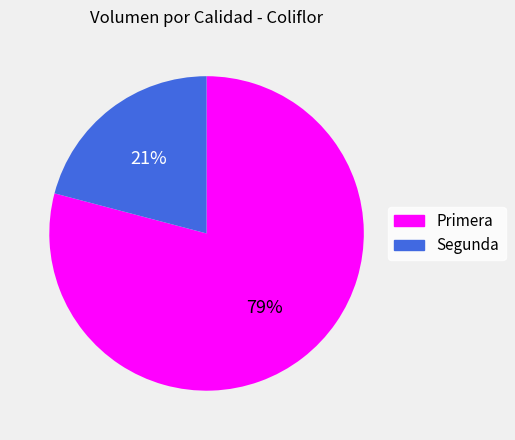

Is it true that Primera is 79% of the pie?

True